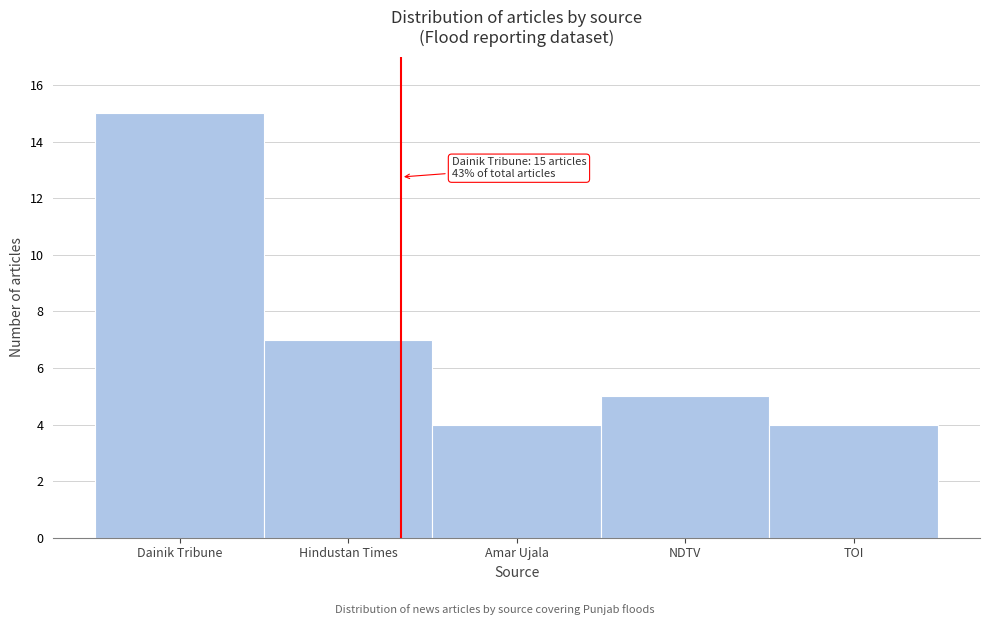

Reading left to right, transcribe all the data shown in this chart.

Dainik Tribune=15	Hindustan Times=7	Amar Ujala=4	NDTV=5	TOI=4